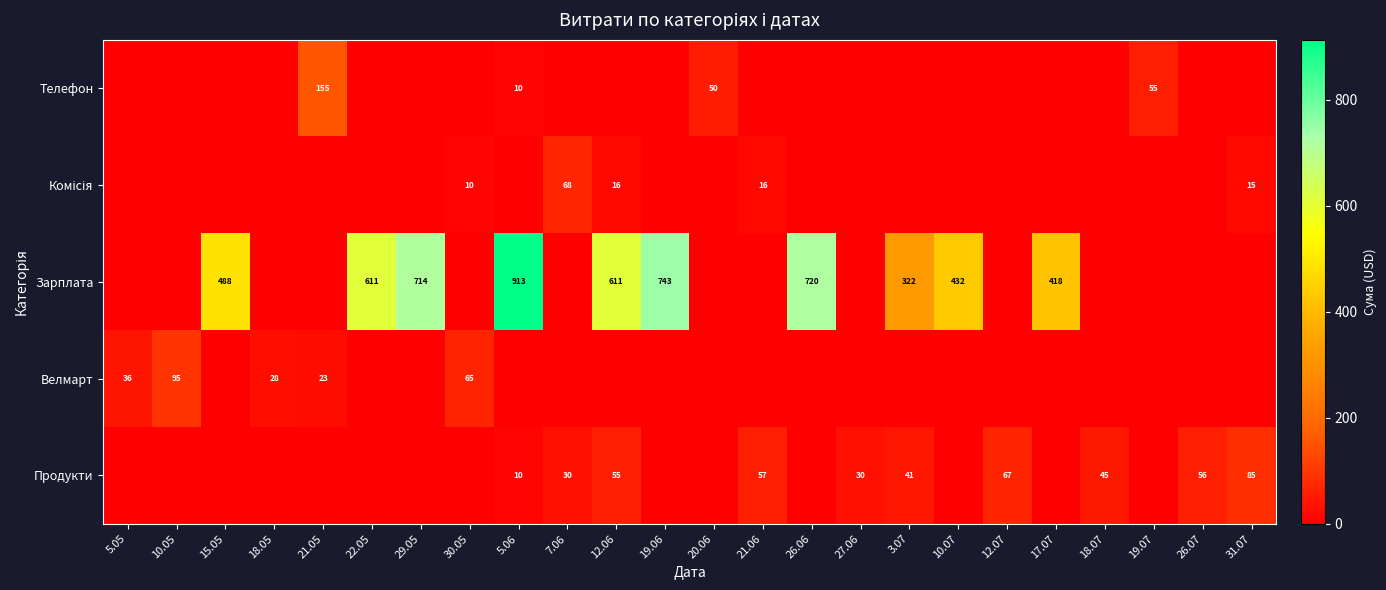

Rank the categories by row_0 value from highest to lowest.

31.07, 12.07, 21.06, 26.07, 12.06, 18.07, 3.07, 7.06, 27.06, 5.06, 5.05, 10.05, 15.05, 18.05, 21.05, 22.05, 29.05, 30.05, 19.06, 20.06, 26.06, 10.07, 17.07, 19.07